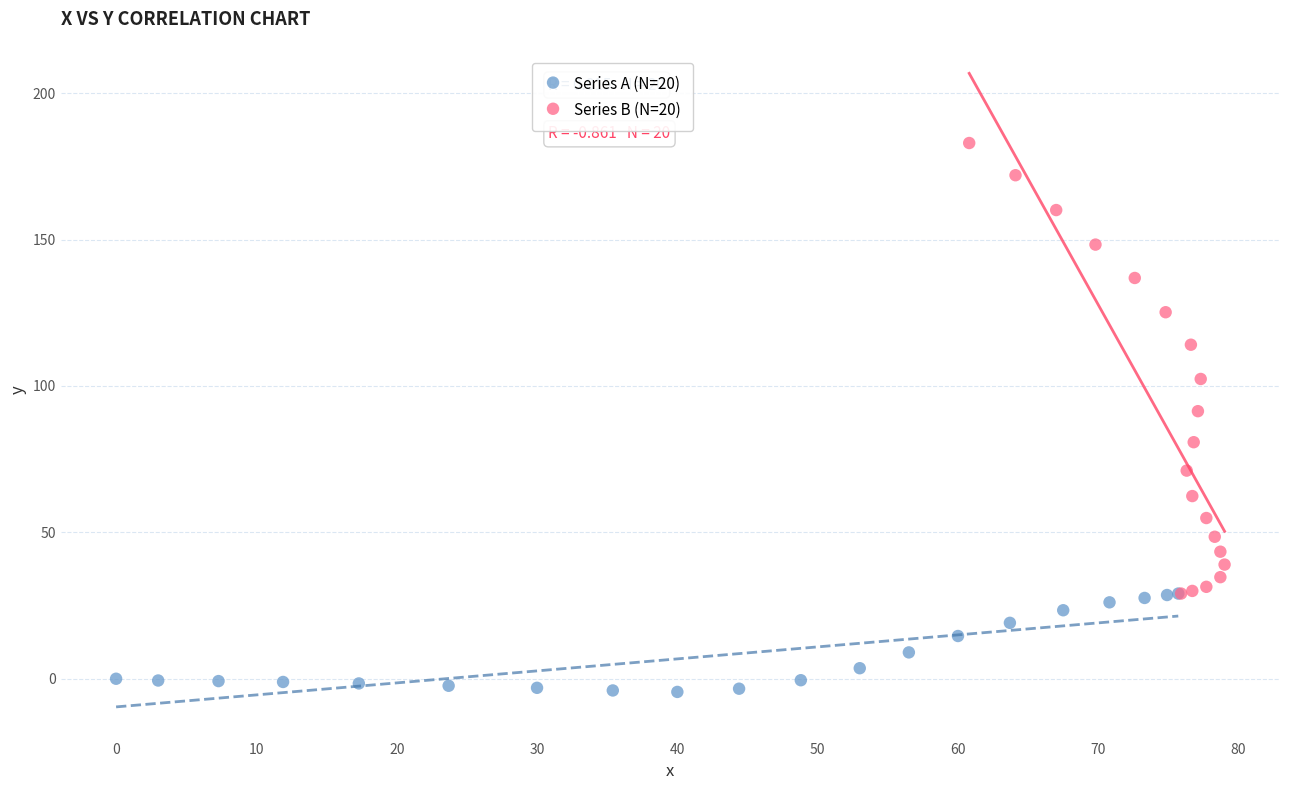

Which series reaches the maximum Y coordinate?

Series B (N=20)